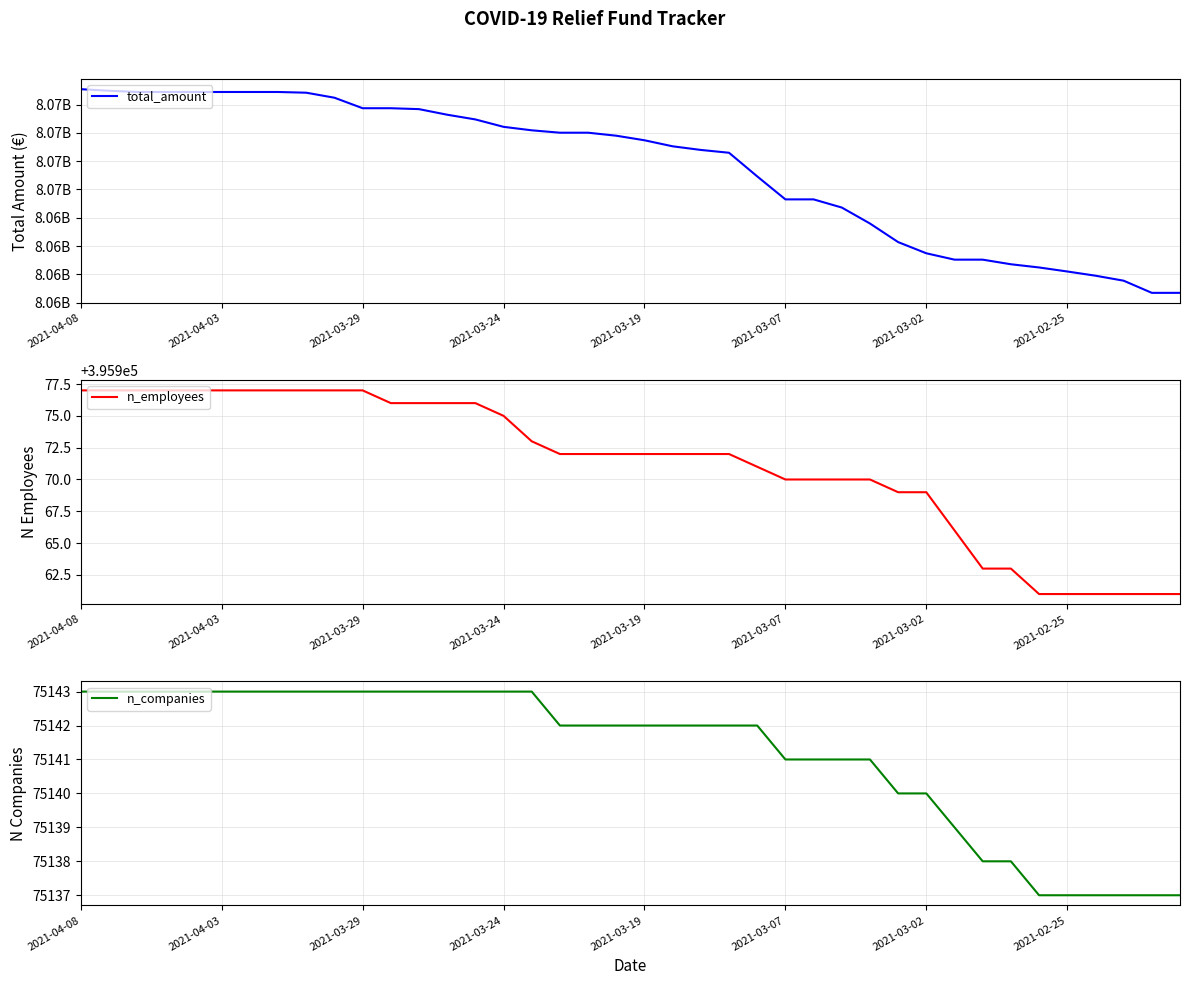

Does the chart have visible grid lines?

Yes